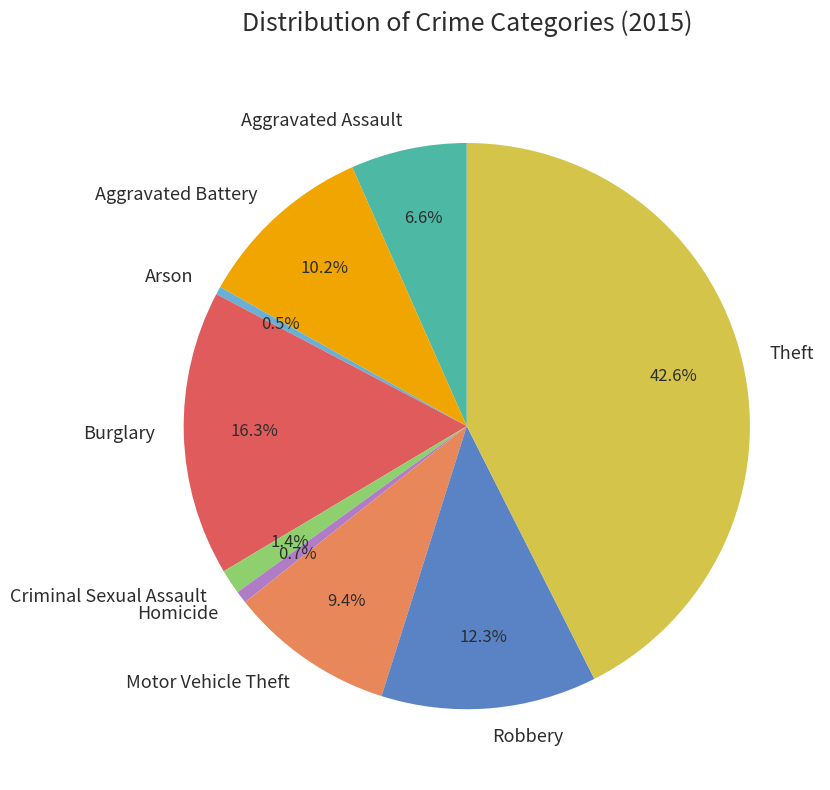

Between Robbery and Burglary, which is larger?

Burglary